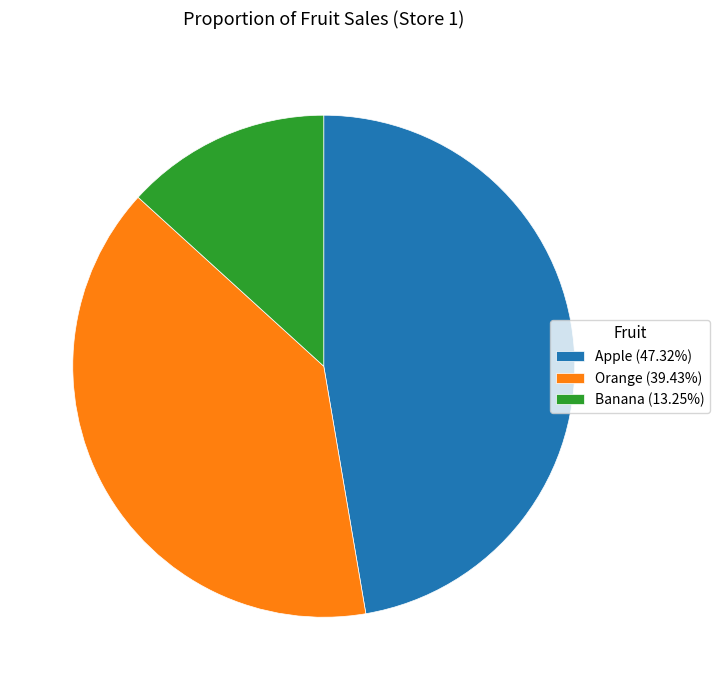

Is the sum of Banana (13.25%) and Orange (39.43%) greater than half?

Yes